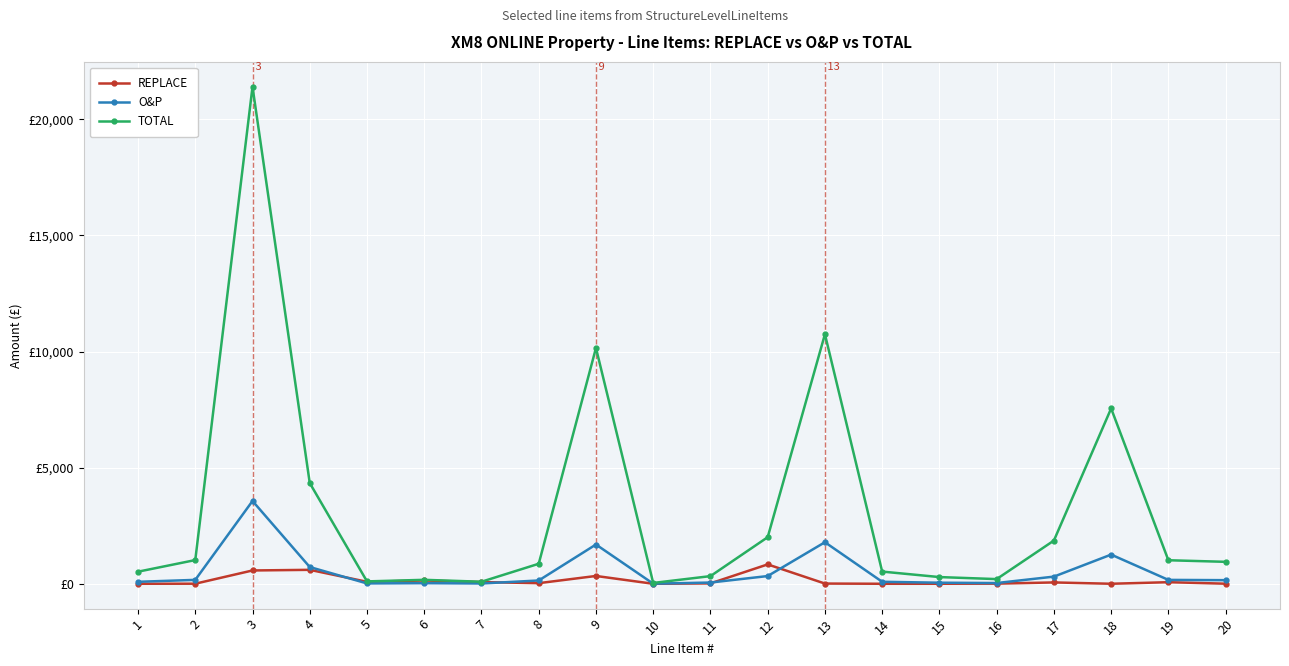

What is the sum of all TOTAL values?

64188.6